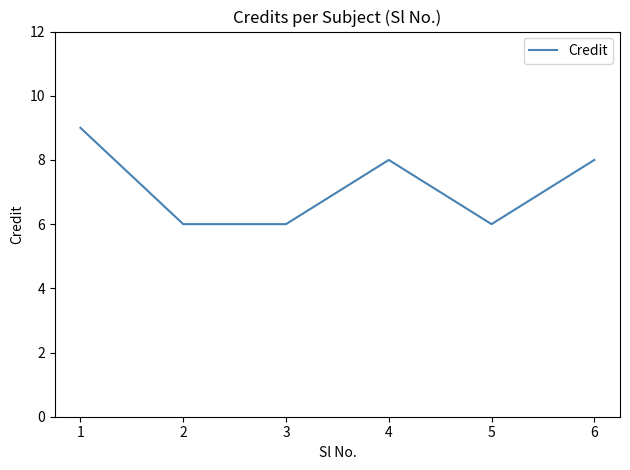

True or false: the data has more than 0 interior local peaks.

True